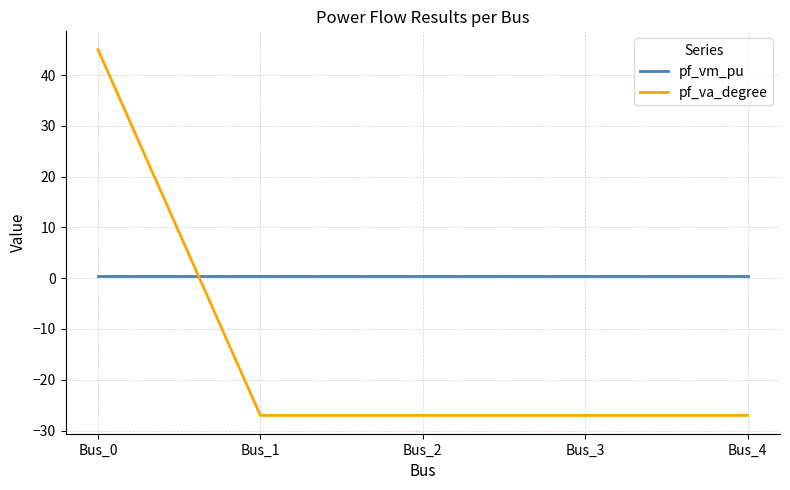

Which series changed the most between Bus_0 and Bus_3?

pf_va_degree